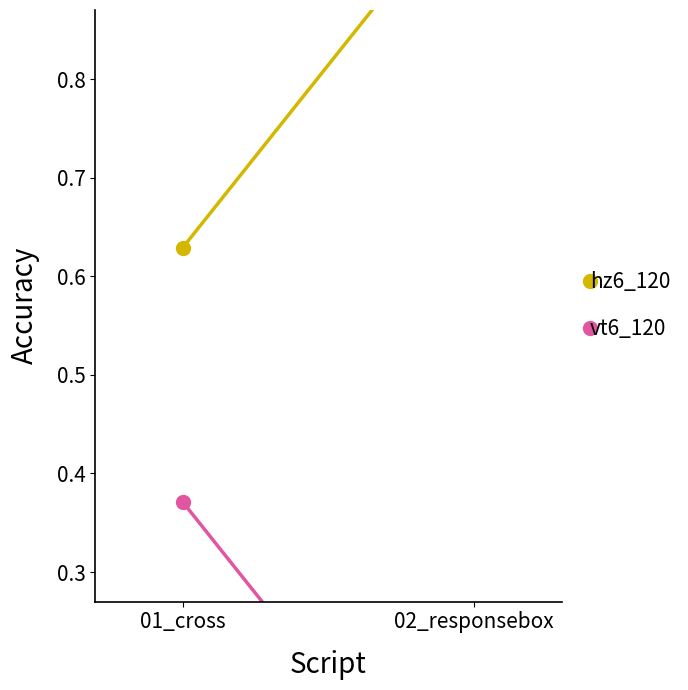

Reading left to right, extract all data points from this chart.

hz6_120: 0.6	1.0
vt6_120: 0.4	0.0